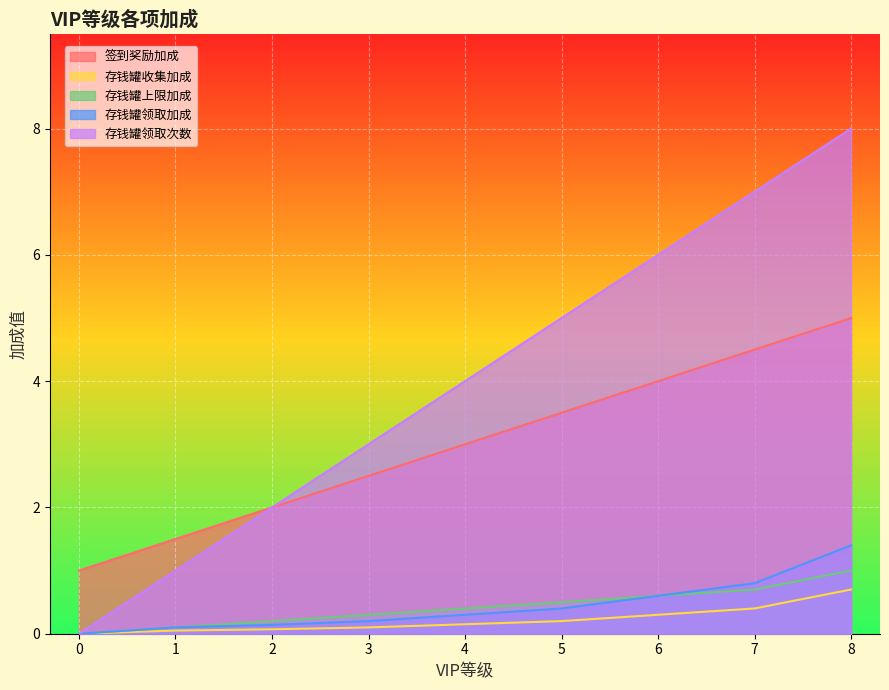

Between 7 and 4, which is larger?

7